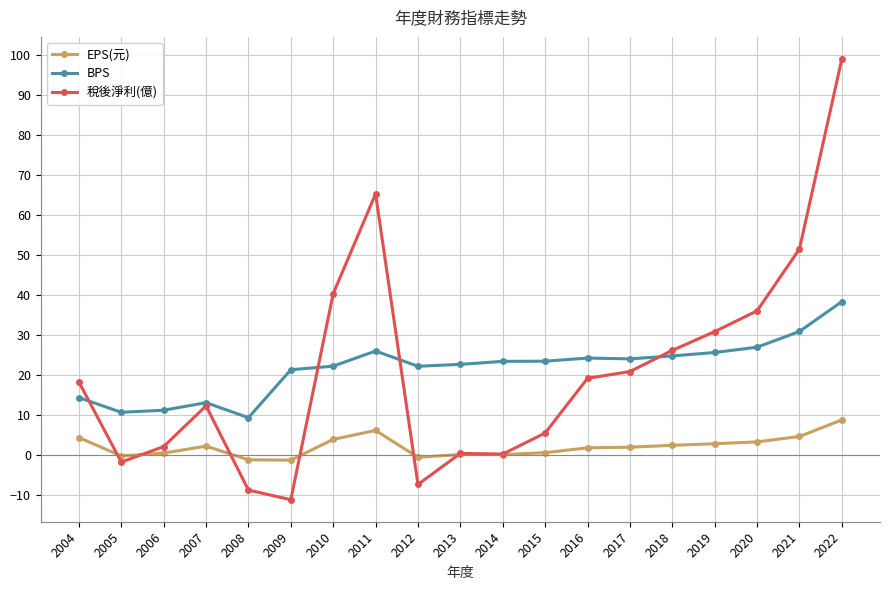

Is this an area chart (filled region under the line)?

No